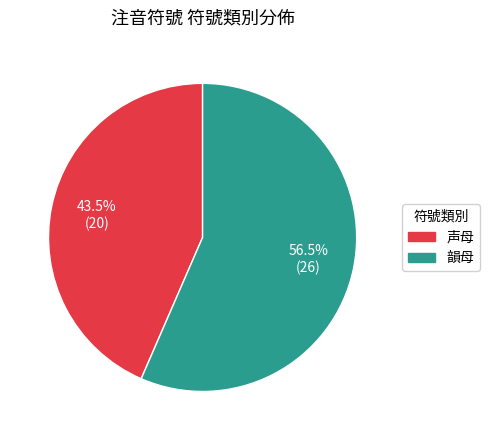

Which category has the biggest portion of the pie?

韻母